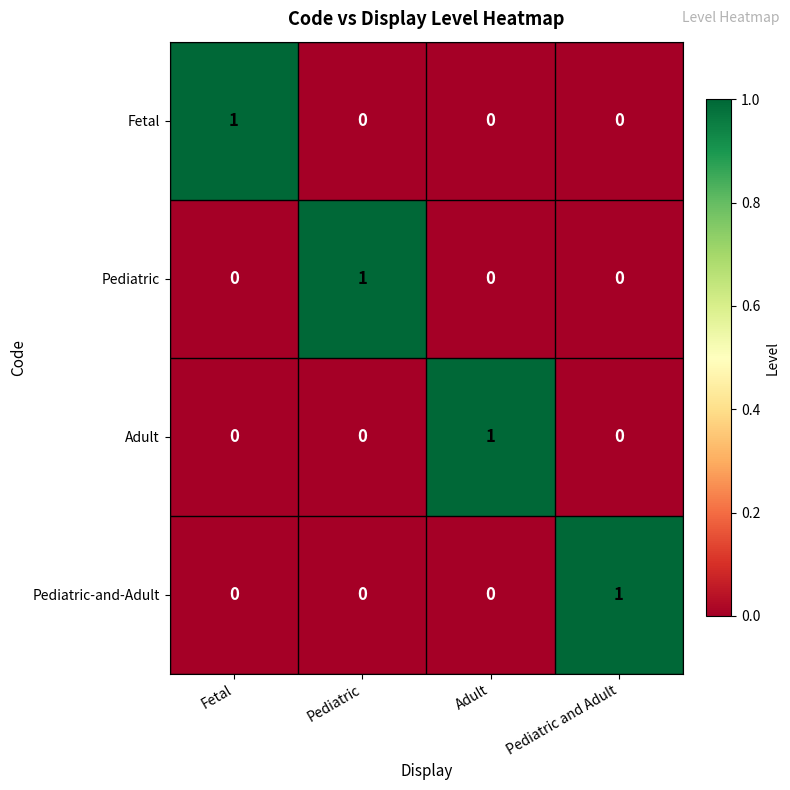

At how many categories does at least one series exceed 0?

4